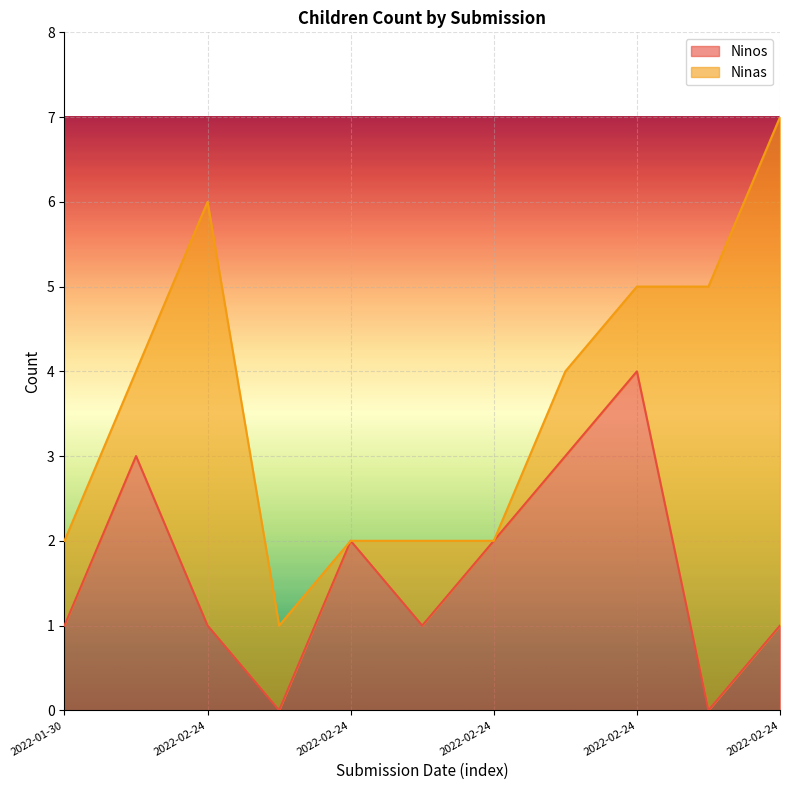

What is the average value?

2